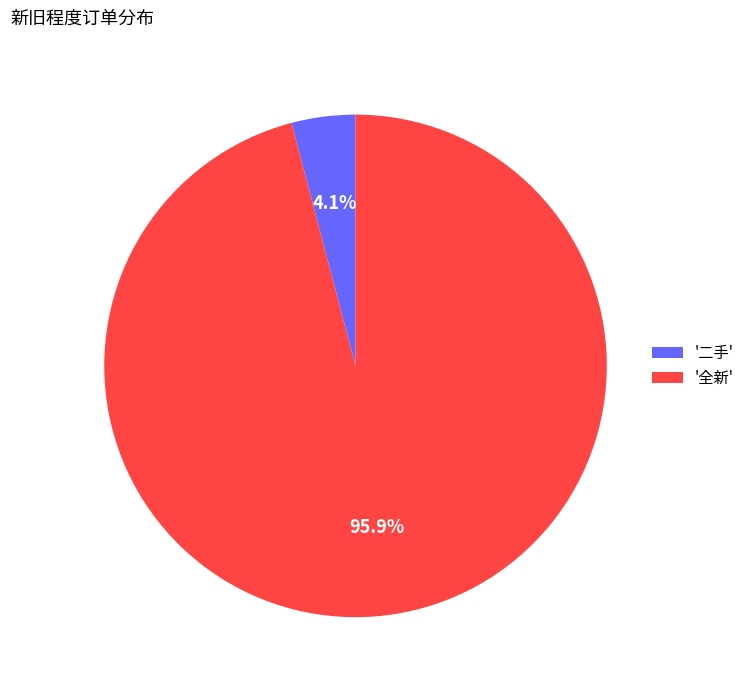

Which category accounts for the majority?

'全新'